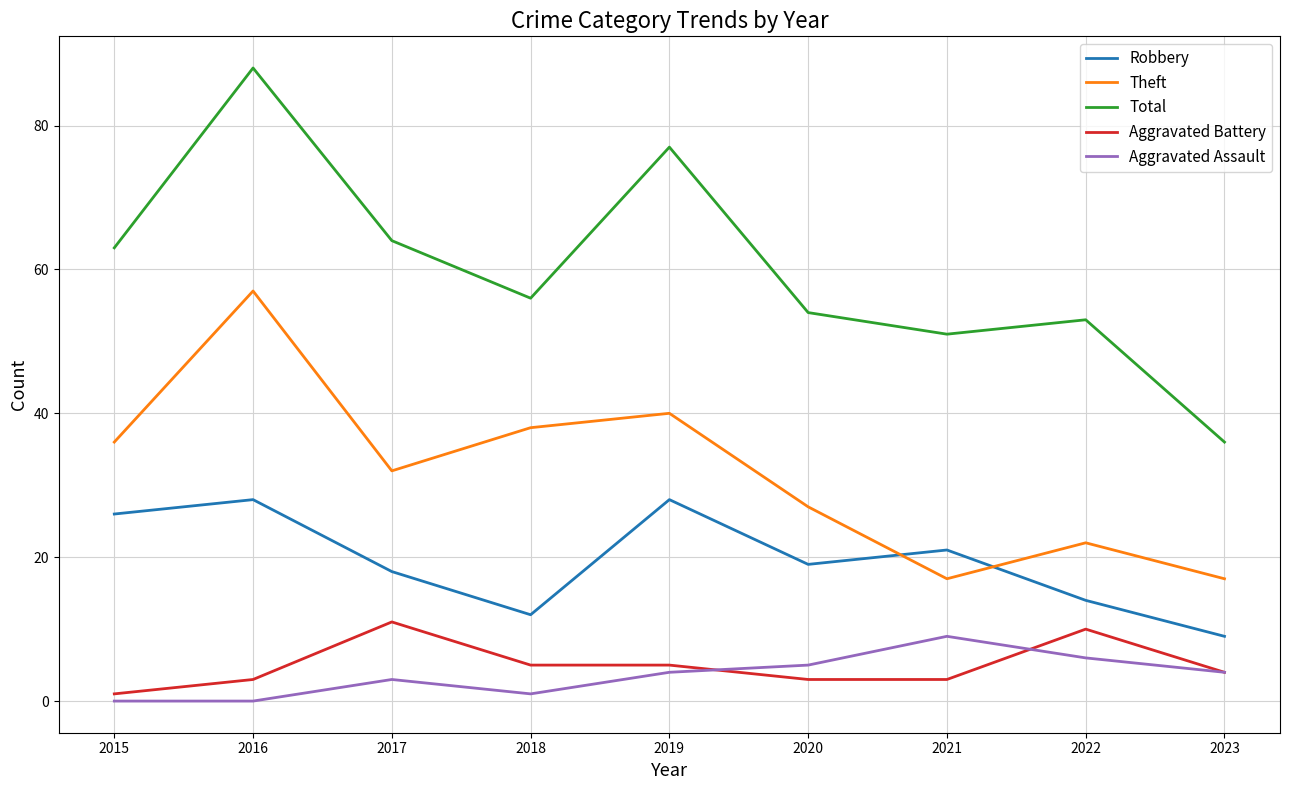

Count the number of categories in the chart.

9